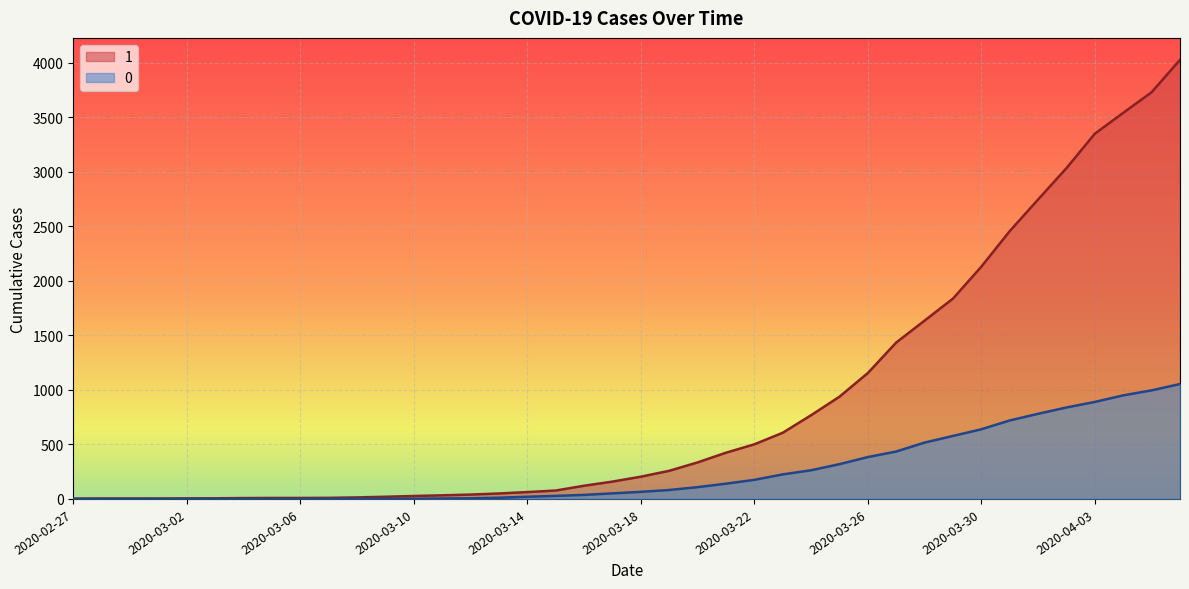

What is the sum of all 1 values?

35787